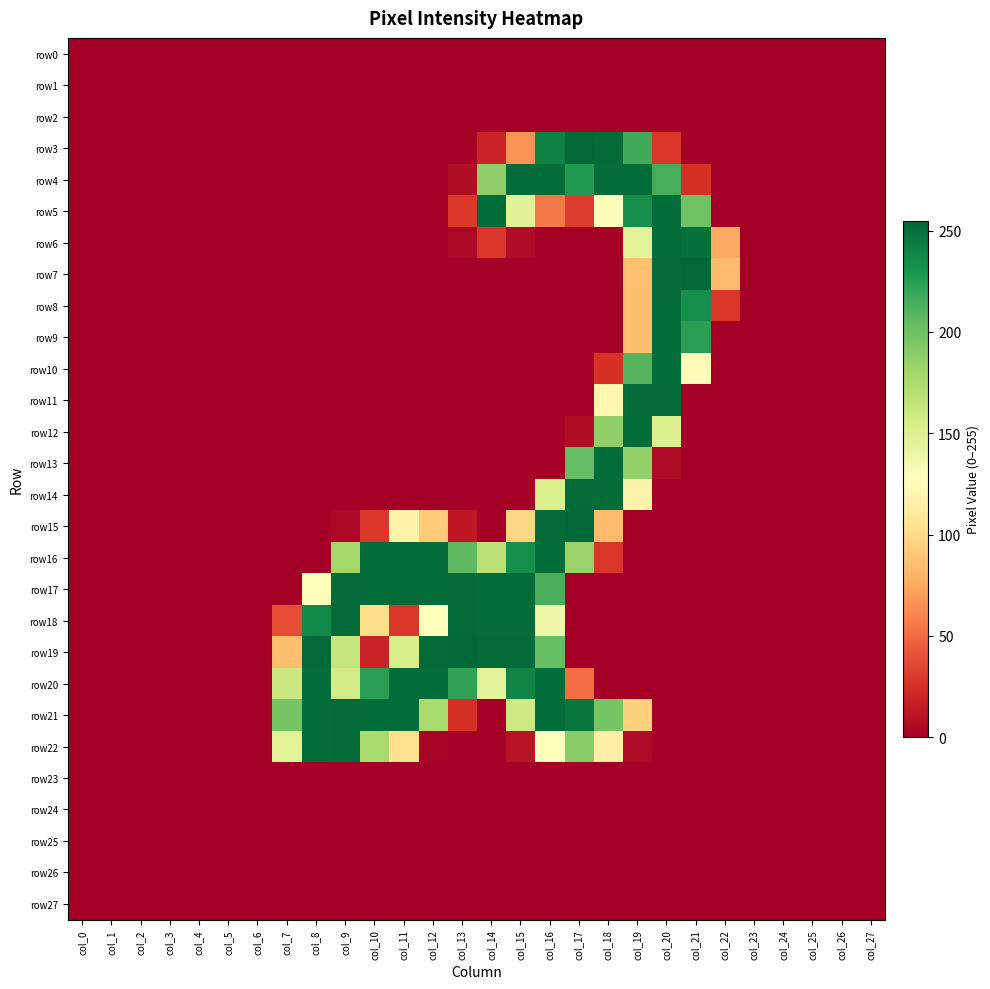

What is the spread (max minus min) of values at col_15?

253